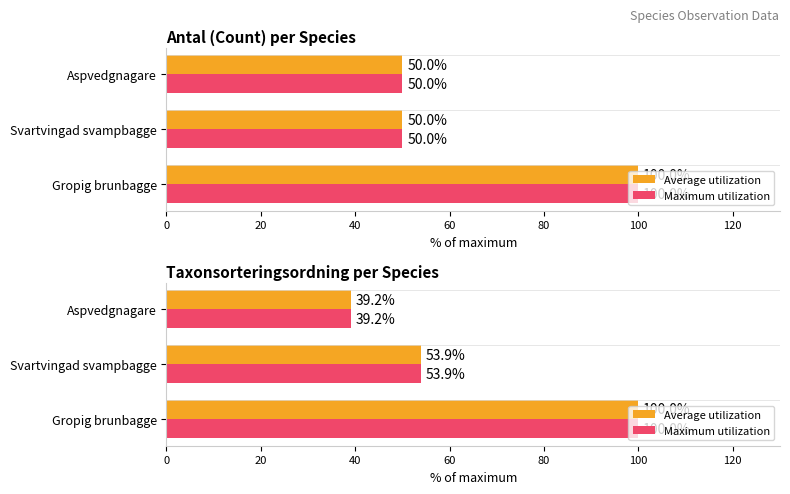

At Gropig brunbagge, list the series in order from largest to smallest.

Average utilization, Maximum utilization